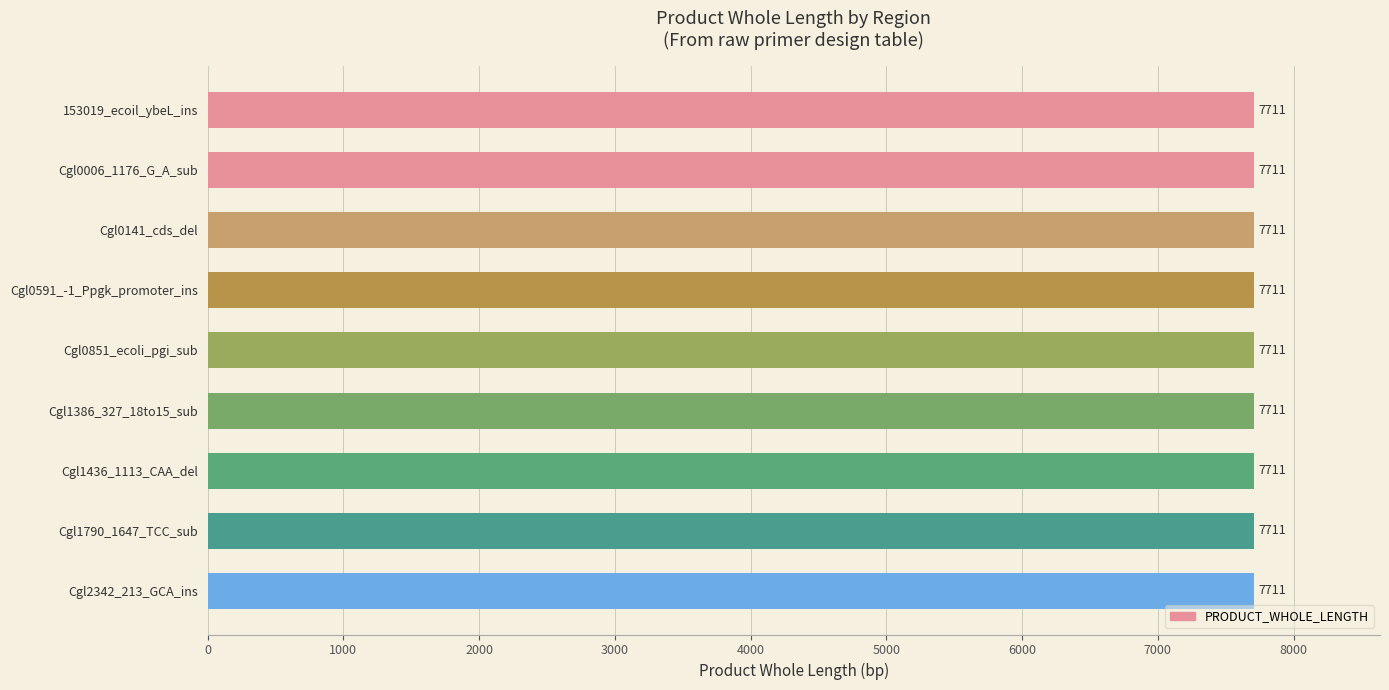

List the labels in order of No. value, largest first.

Cgl2342_213_GCA_ins, Cgl1790_1647_TCC_sub, Cgl1436_1113_CAA_del, Cgl1386_327_18to15_sub, Cgl0851_ecoli_pgi_sub, Cgl0591_-1_Ppgk_promoter_ins, Cgl0141_cds_del, Cgl0006_1176_G_A_sub, 153019_ecoil_ybeL_ins